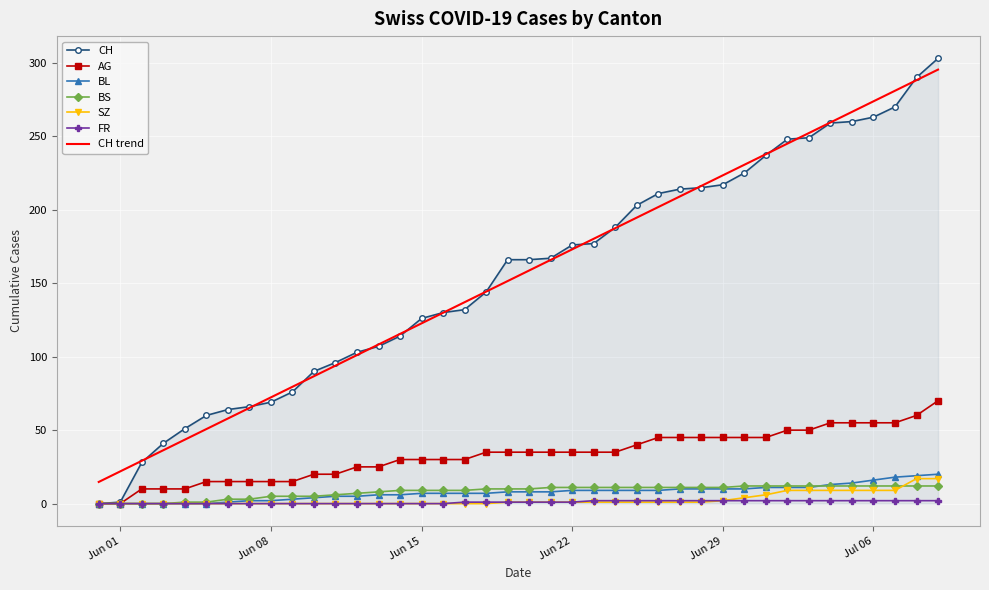

What are all the series names shown in the legend?

CH, AG, BL, BS, SZ, FR, CH trend